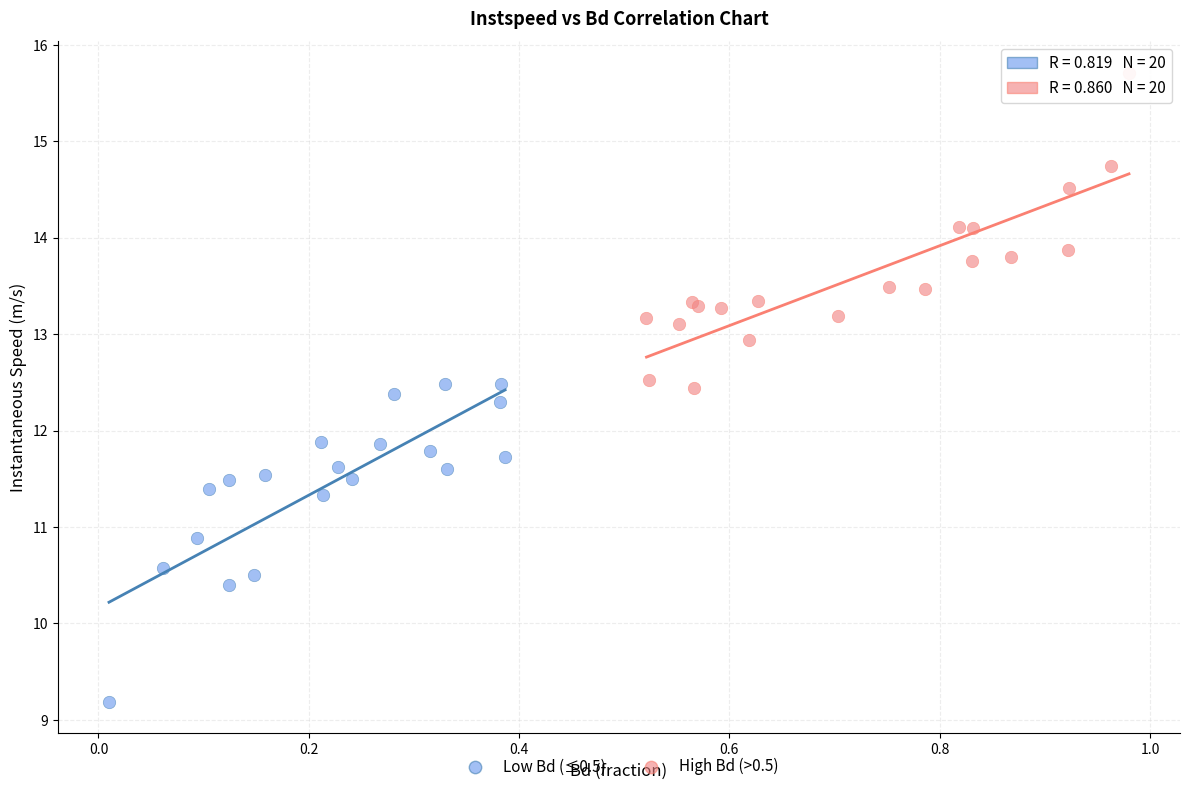

Which series reaches the maximum Y coordinate?

High Bd (>0.5)